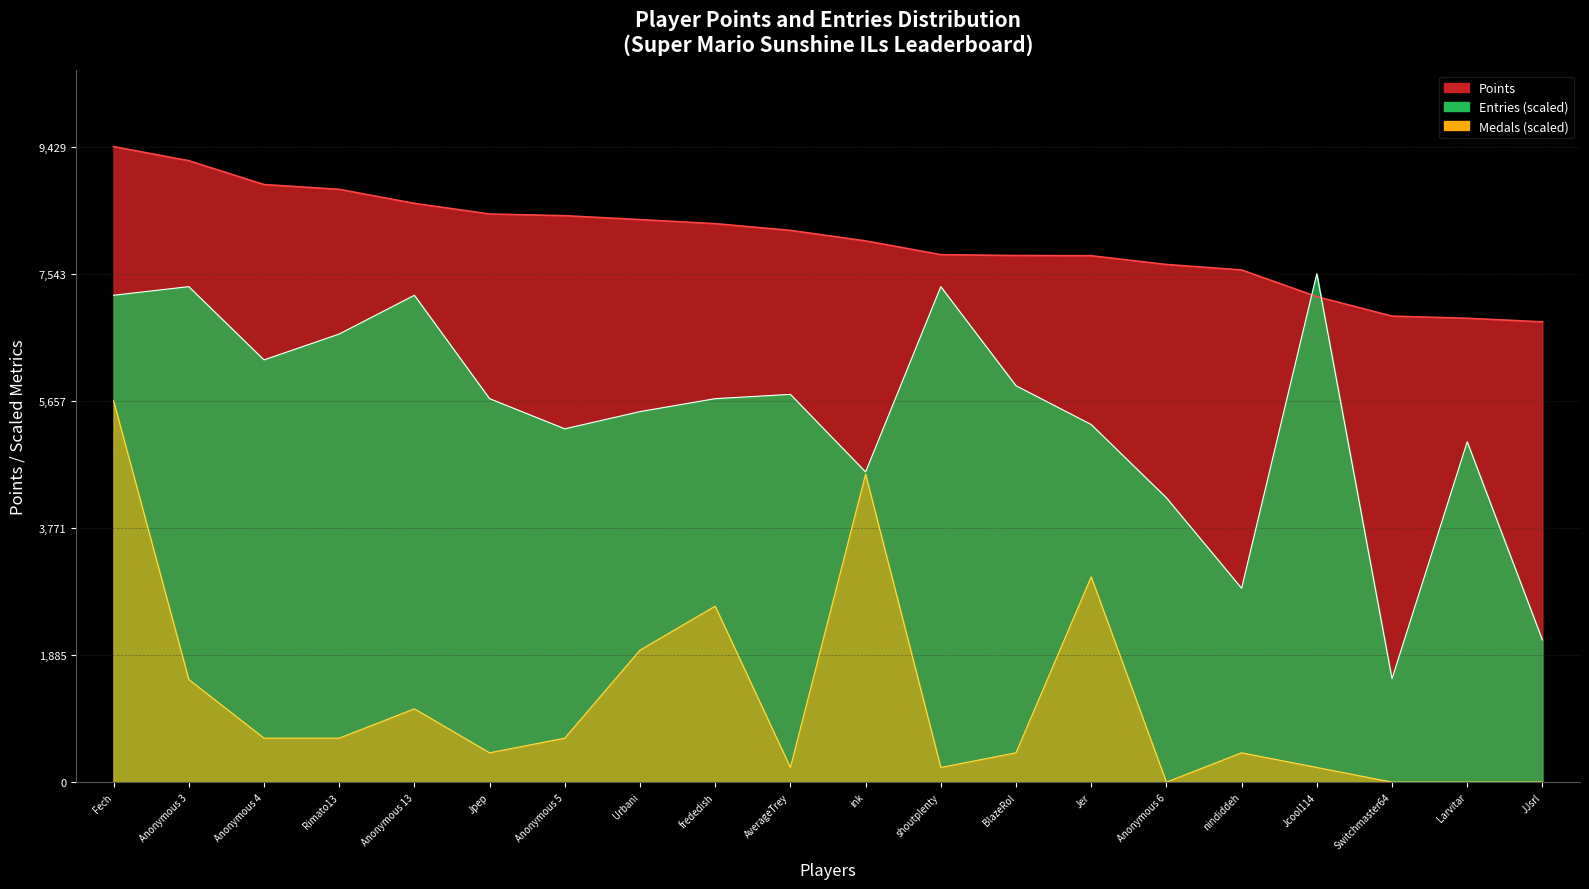

At how many categories does at least one series exceed 4150?

20